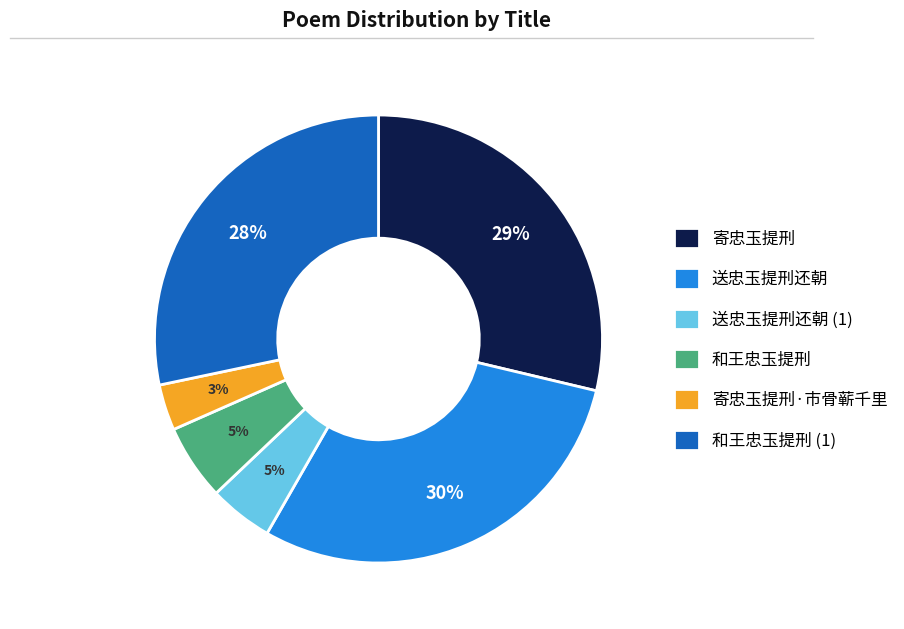

To the nearest percent, what is the combined percentage of 寄忠玉提刑·市骨蕲千里 and 送忠玉提刑还朝?

33%